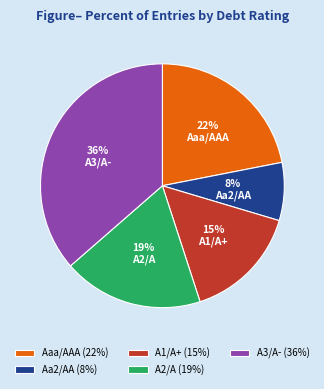

How many segments does this pie chart have?

5